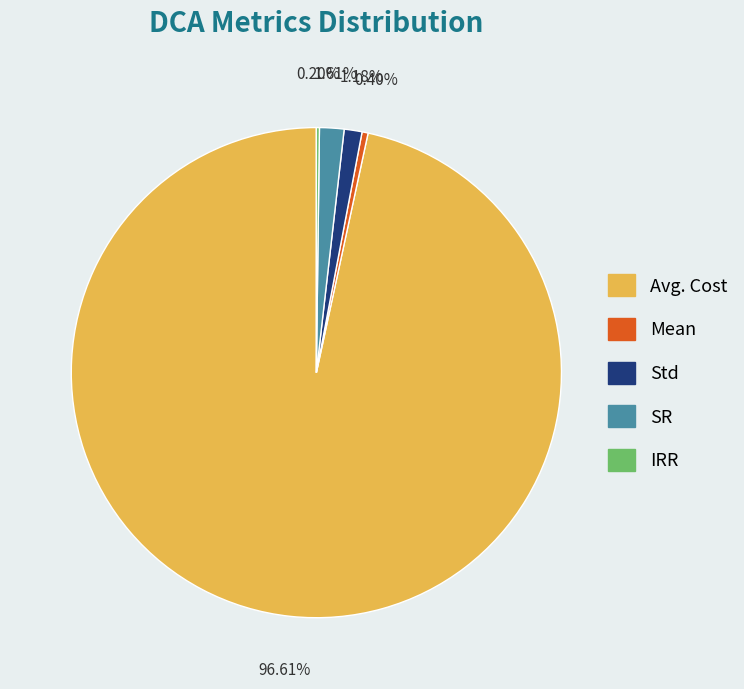

Is the sum of SR and Avg. Cost greater than half?

Yes